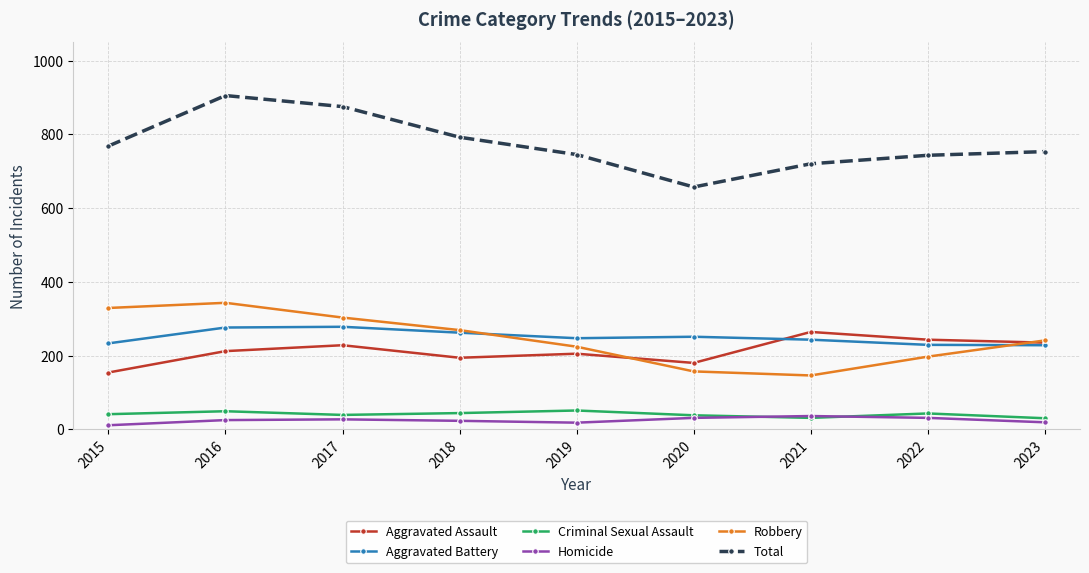

Read the Homicide value at 2022, to the nearest 10.

30